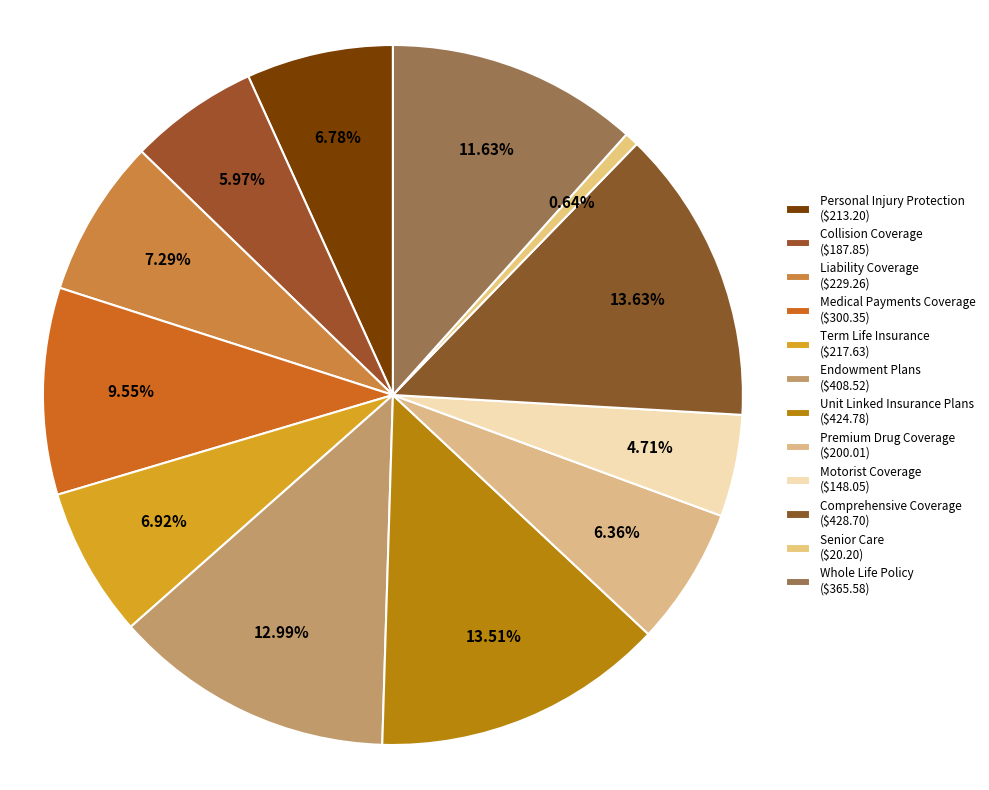

True or false: Personal Injury Protection accounts for 7% of the total.

True